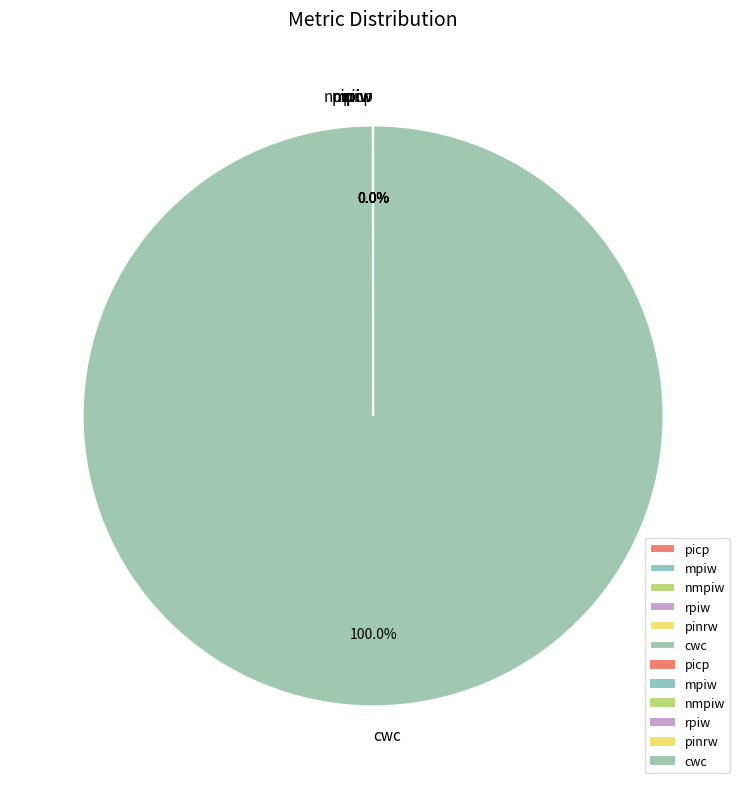

Is there any slice that represents more than half of the pie?

Yes